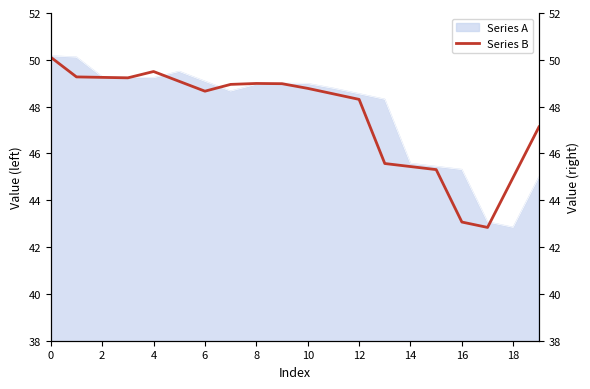

The Series A series shows 45.6 at 14. True or false?

True